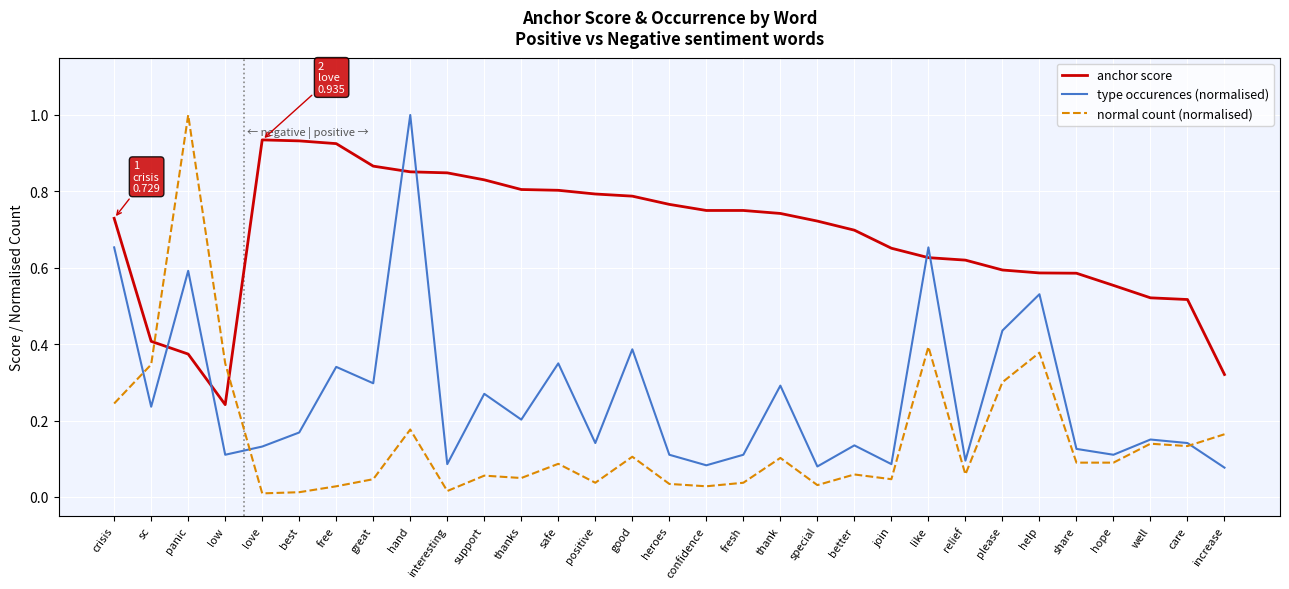

At which label does anchor score reach its minimum?

low